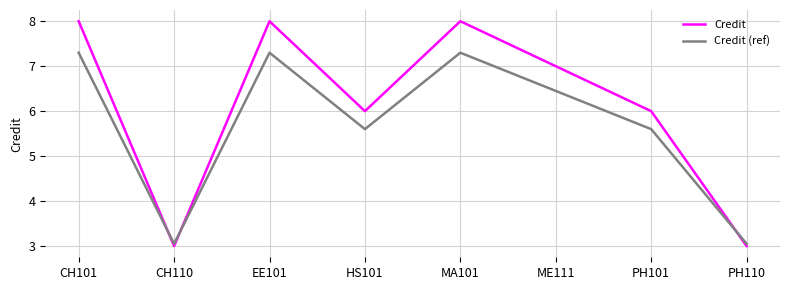

What is the maximum value shown in the chart?

8.0